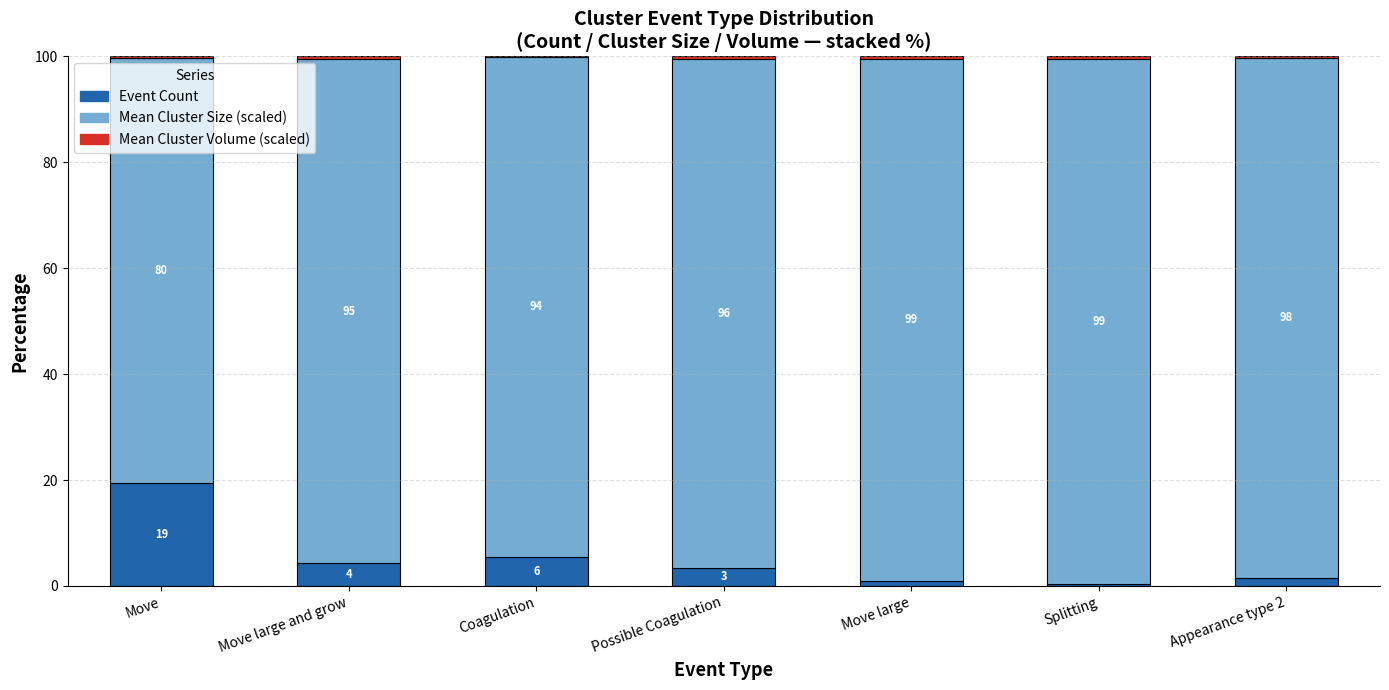

Which category has the highest value in the Event Count series?

Move